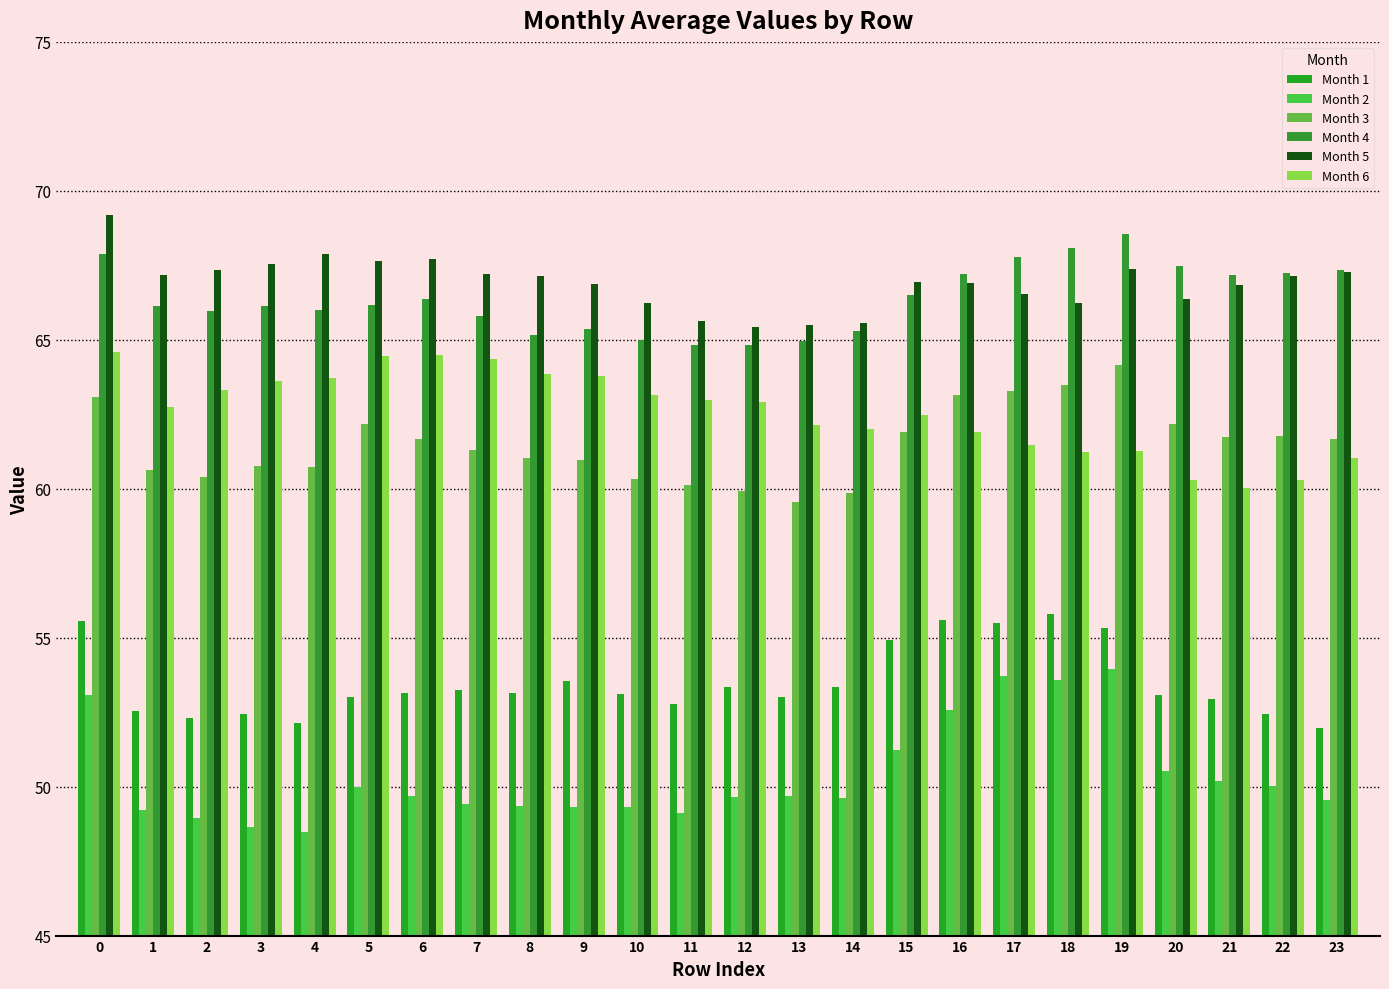

Count the number of data series in this chart.

6